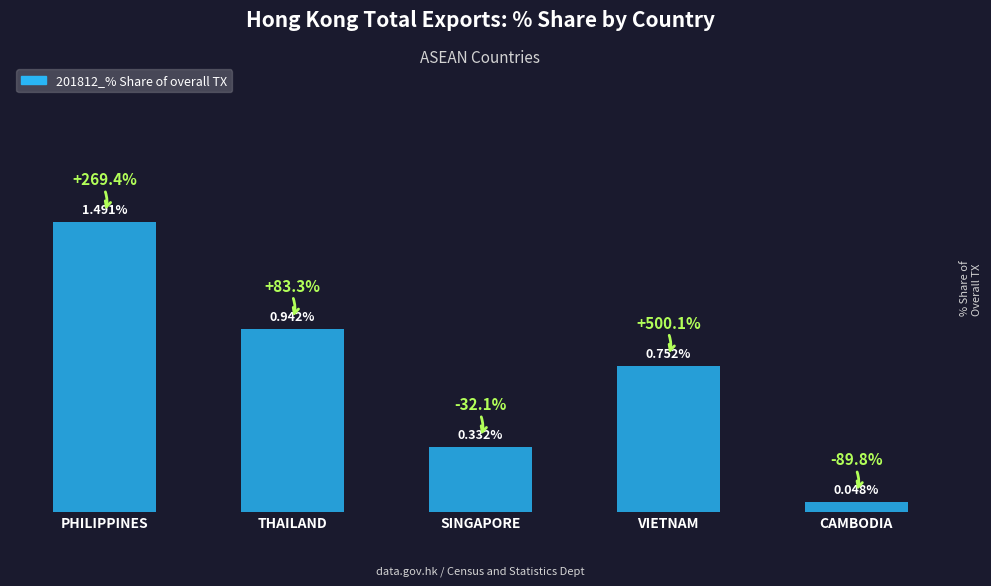

Rank the categories by value from highest to lowest.

PHILIPPINES, THAILAND, VIETNAM, SINGAPORE, CAMBODIA